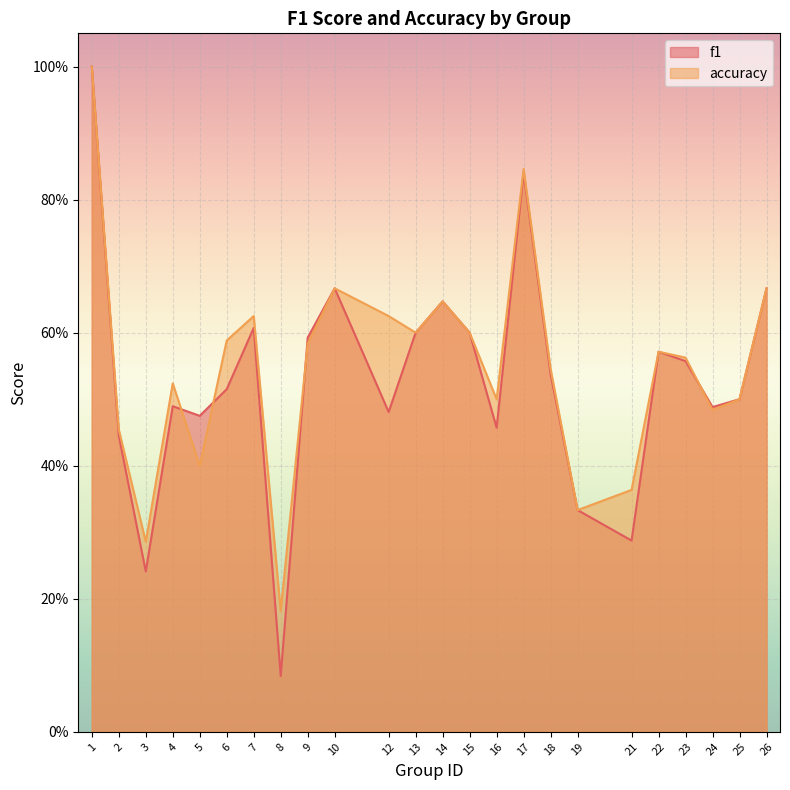

Does the chart display data point markers on the line(s)?

No